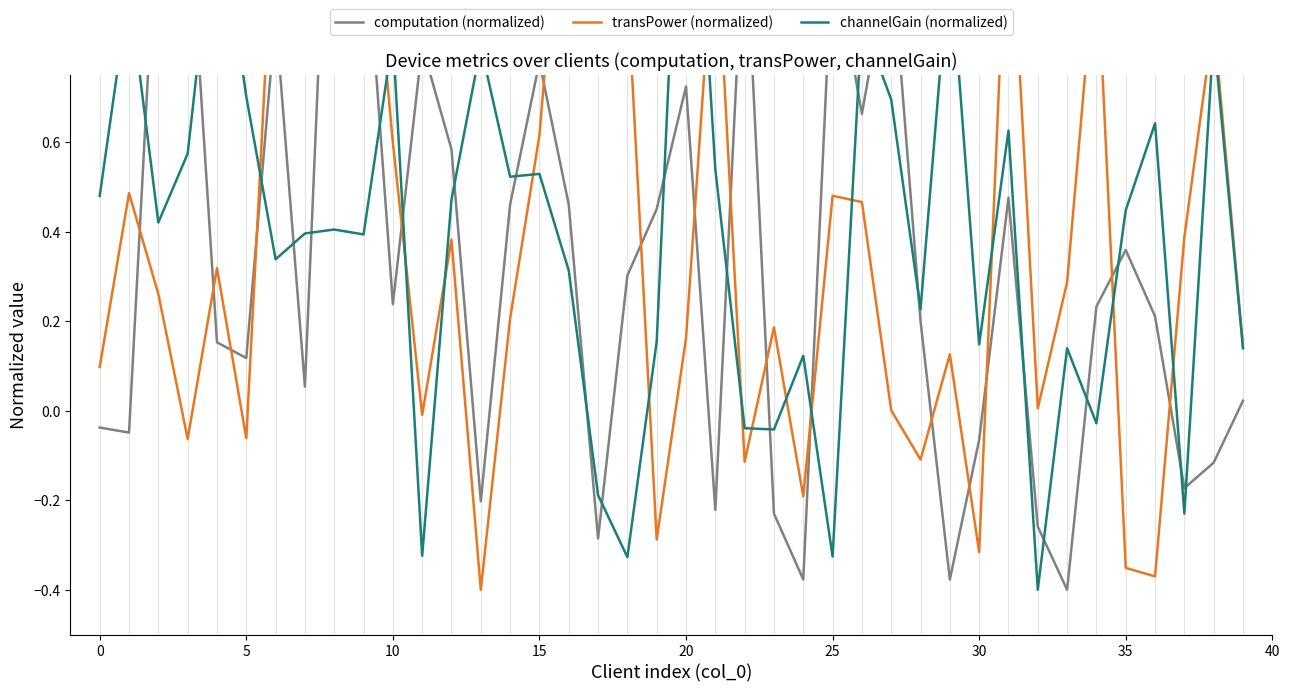

Reading left to right, transcribe all the data shown in this chart.

computation (normalized): -0.0	-0.0	1.2	1.2	0.2	0.1	0.9	0.1	1.6	1.1	0.2	0.8	0.6	-0.2	0.5	0.8	0.5	-0.3	0.3	0.5	0.7	-0.2	1.1	-0.2	-0.4	1.0	0.7	1.0	0.2	-0.4	-0.1	0.5	-0.3	-0.4	0.2	0.4	0.2	-0.2	-0.1	0.0
transPower (normalized): 0.1	0.5	0.3	-0.1	0.3	-0.1	1.2	1.5	1.2	1.3	0.6	-0.0	0.4	-0.4	0.2	0.6	1.4	1.6	0.9	-0.3	0.2	1.1	-0.1	0.2	-0.2	0.5	0.5	0.0	-0.1	0.1	-0.3	1.2	0.0	0.3	1.0	-0.4	-0.4	0.4	0.9	0.1
channelGain (normalized): 0.5	0.9	0.4	0.6	1.2	0.7	0.3	0.4	0.4	0.4	0.8	-0.3	0.5	0.8	0.5	0.5	0.3	-0.2	-0.3	0.2	1.6	0.5	-0.0	-0.0	0.1	-0.3	0.9	0.7	0.2	1.0	0.1	0.6	-0.4	0.1	-0.0	0.4	0.6	-0.2	0.8	0.1